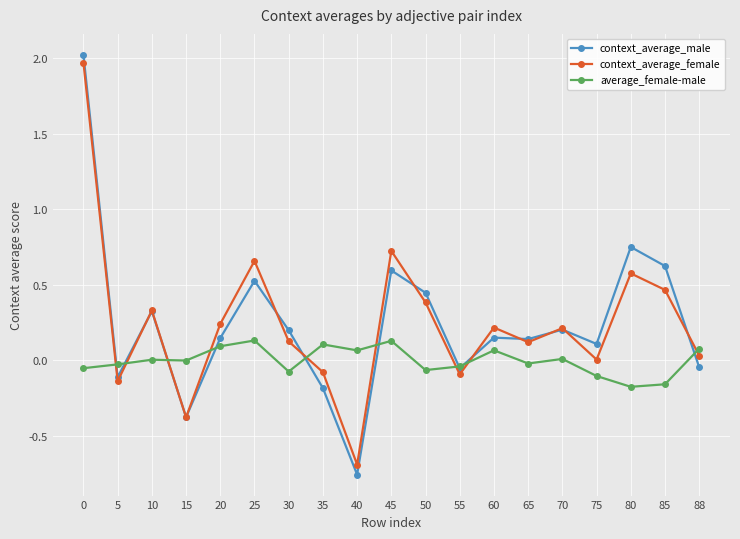

What is the value of the context_average_female point at the 3rd from the left?

0.3